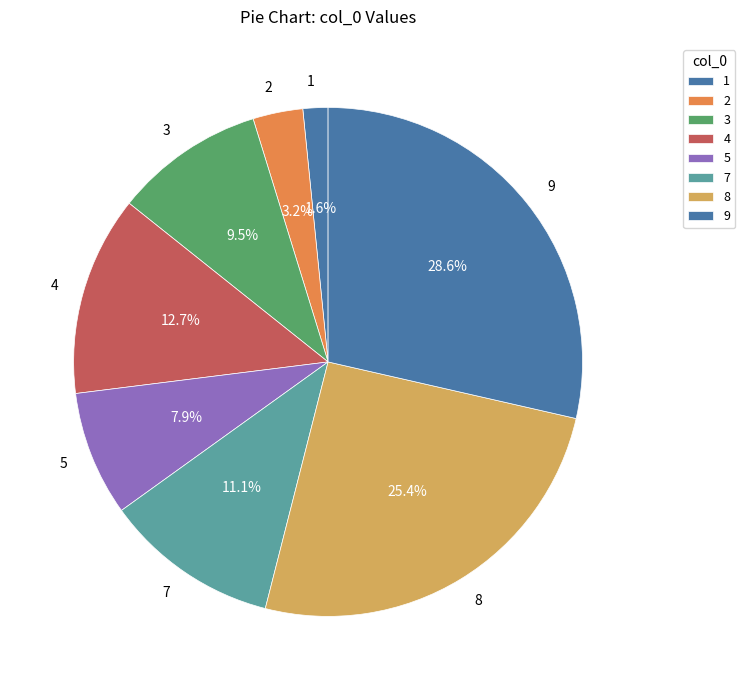

Which category has the biggest portion of the pie?

9